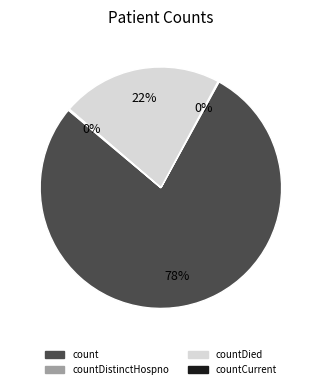

Does any single category account for the majority?

Yes